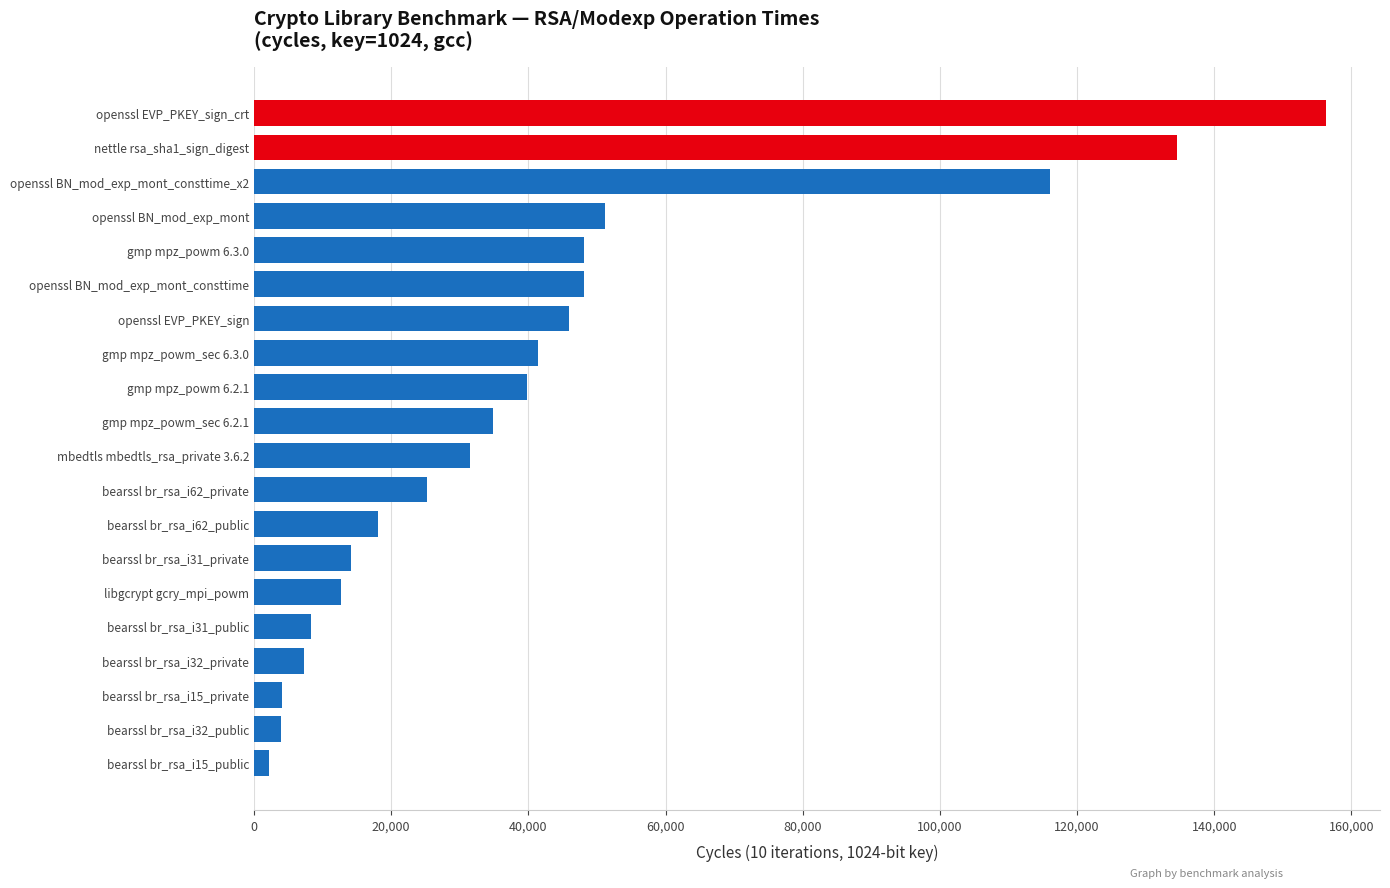

What is the label of the 18th bar from the top?

bearssl br_rsa_i15_private